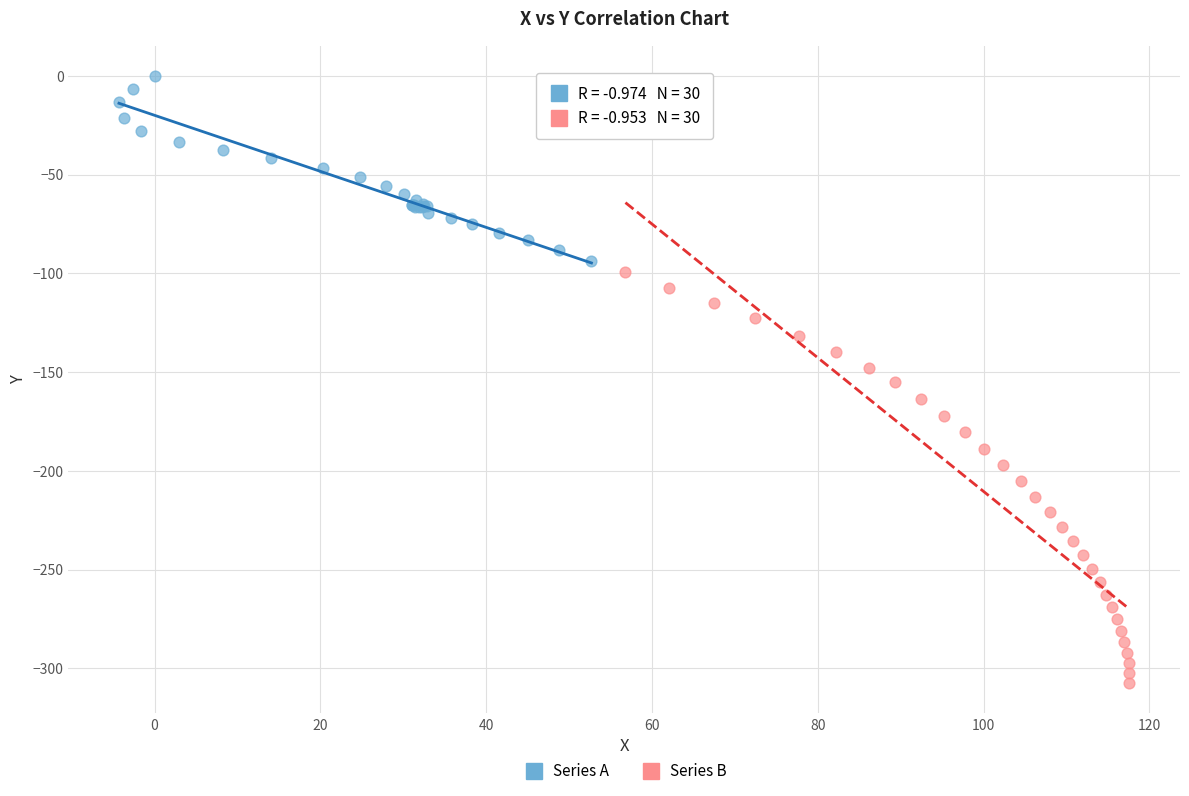

Which series contains the highest Y value?

Series A